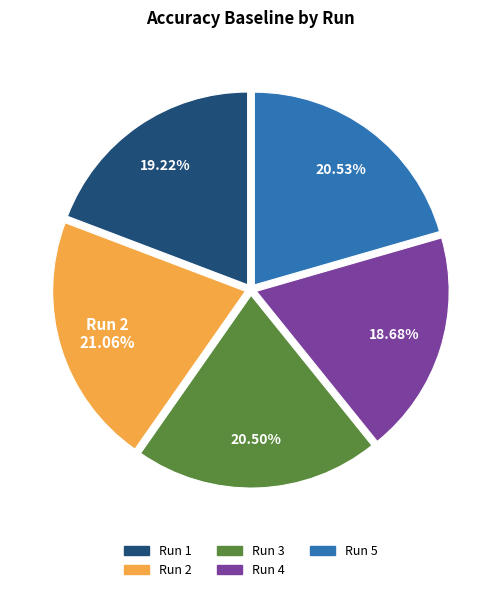

Does any single category account for the majority?

No